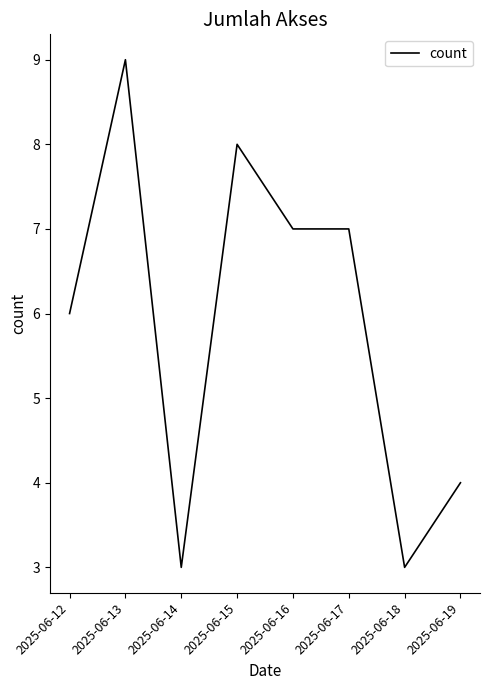

Count the number of data series in this chart.

1